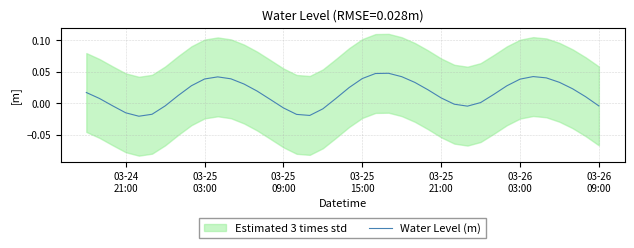

How many data points are less than 0?

12